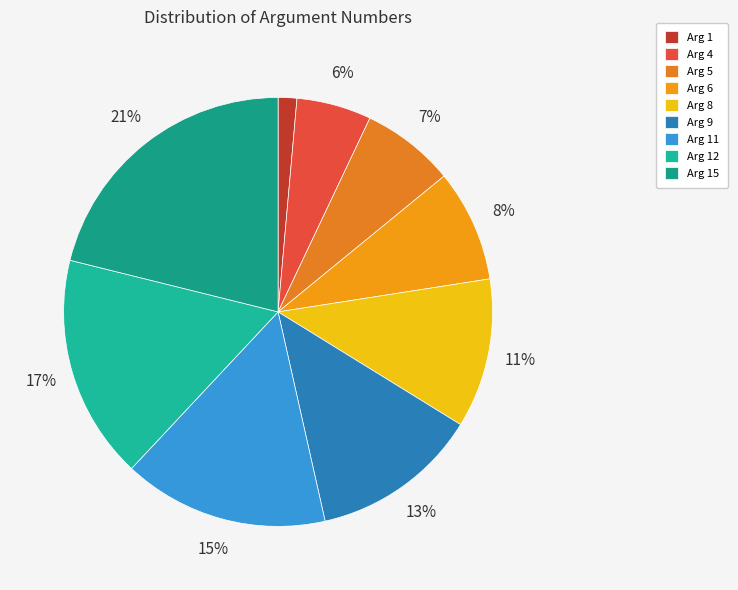

What is the ratio of the value at Arg 9 to the value at Arg 6?

1.5